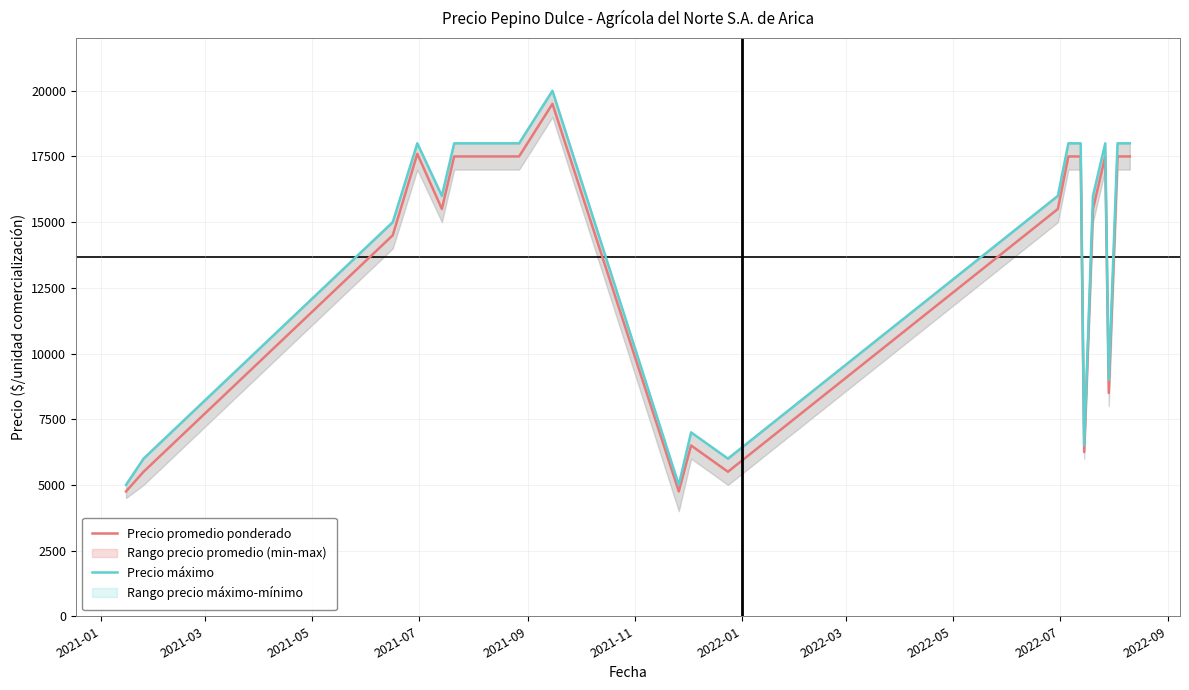

What is the lowest value of the Precio promedio ponderado series?

4750